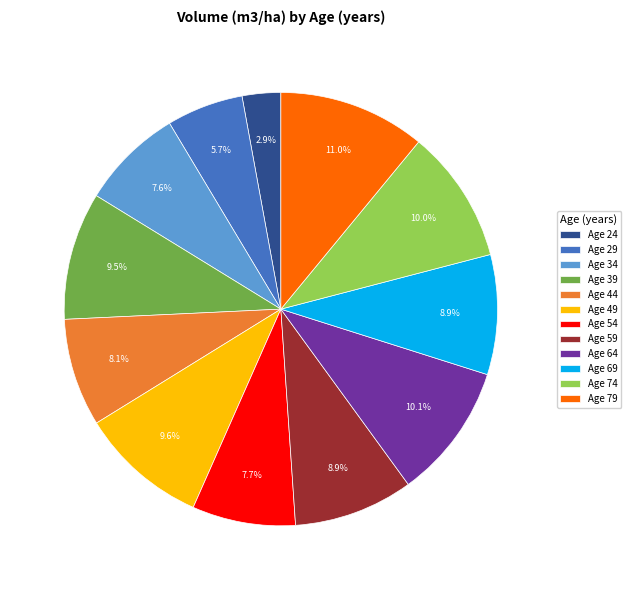

What portion of the pie excludes Age 74?

90.0%